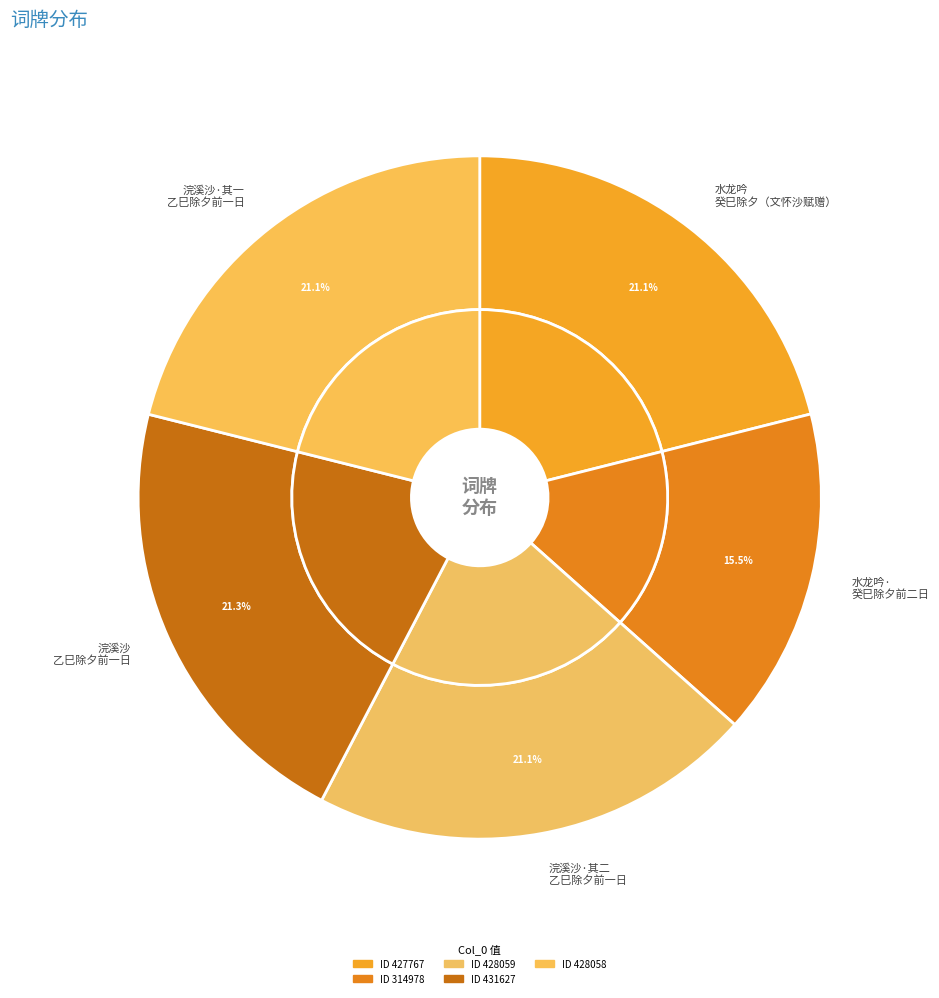

Rank the categories by value from lowest to highest.

水龙吟·癸巳除夕前二日文怀沙过访寓庐, 水龙吟 癸巳除夕前二日文怀沙过访寓庐，欢然赋赠, 浣溪沙二首·乙巳除夕前一日，漫拈阮亭旧句发端，并次原韵，反其意寄是承扬州 其一, 浣溪沙二首·乙巳除夕前一日，漫拈阮亭旧句发端，并次原韵，反其意寄是承扬州 其二, 浣溪沙二首·乙巳除夕前一日，漫拈阮亭旧句发端，并次原韵，反其意寄是承扬州